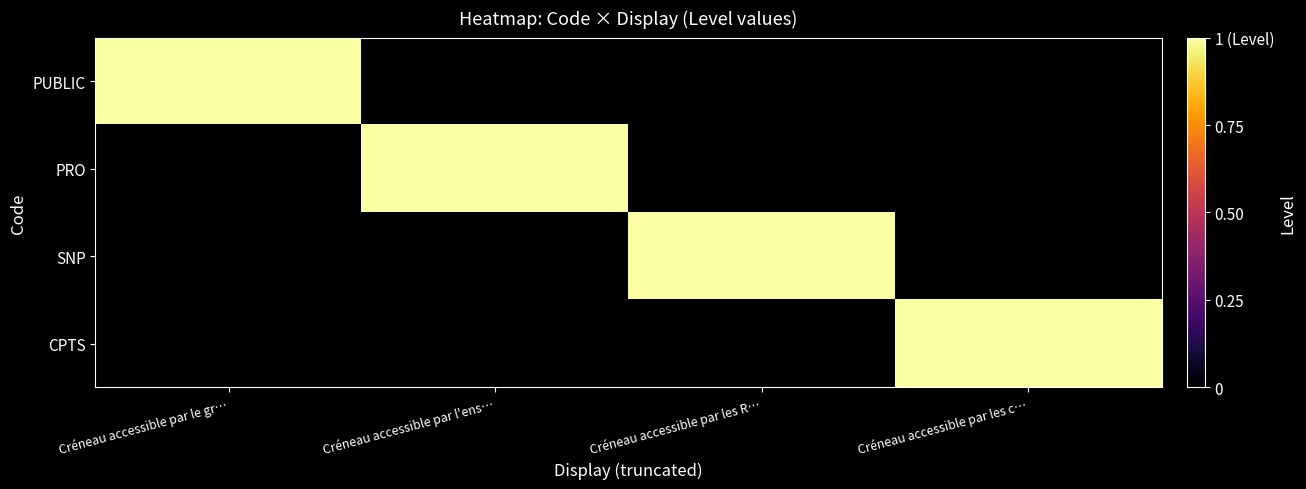

Reading left to right, what are all the values shown in this chart?

PUBLIC: Créneau accessible par le gr…=1	Créneau accessible par l'ens…=0	Créneau accessible par les R…=0	Créneau accessible par les c…=0
PRO: Créneau accessible par le gr…=0	Créneau accessible par l'ens…=1	Créneau accessible par les R…=0	Créneau accessible par les c…=0
SNP: Créneau accessible par le gr…=0	Créneau accessible par l'ens…=0	Créneau accessible par les R…=1	Créneau accessible par les c…=0
CPTS: Créneau accessible par le gr…=0	Créneau accessible par l'ens…=0	Créneau accessible par les R…=0	Créneau accessible par les c…=1